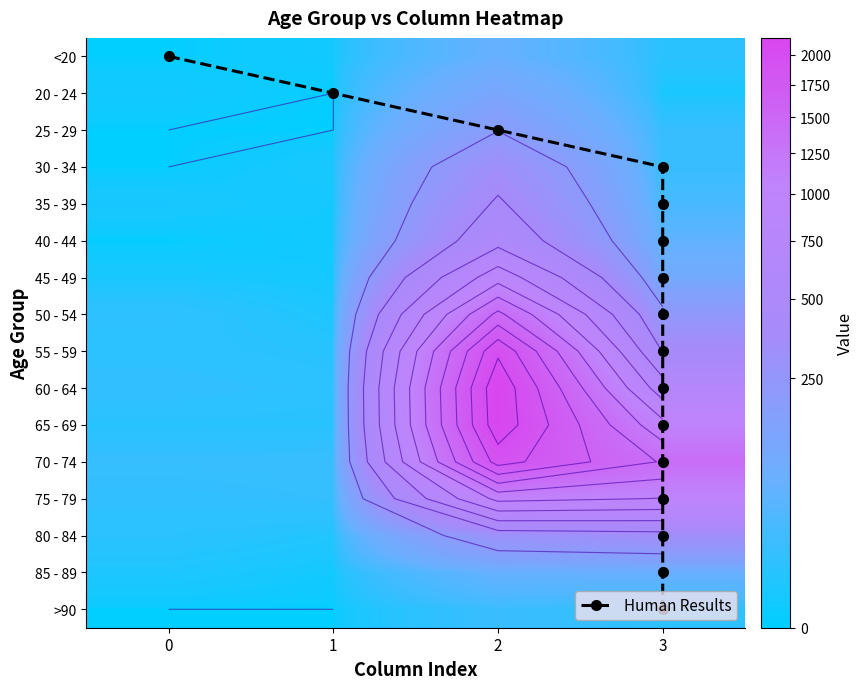

Which series has the largest total across all categories?

70 - 74